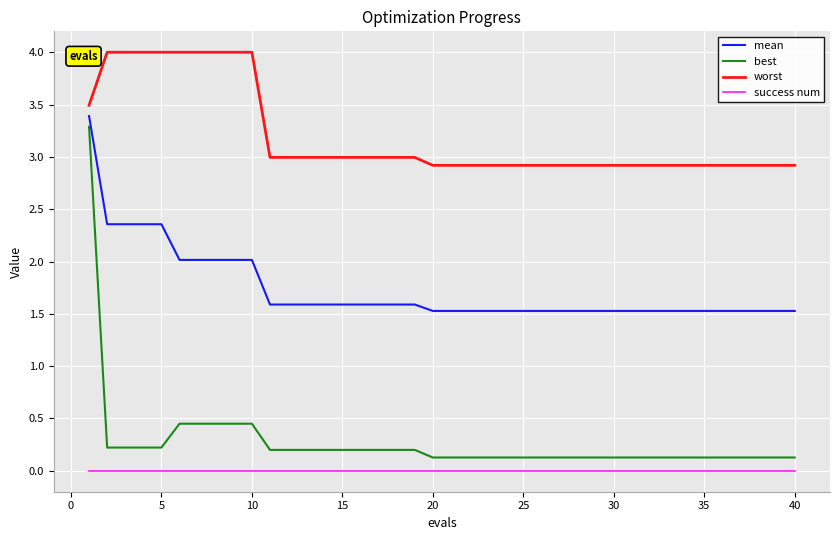

How many lines are shown in the chart?

4